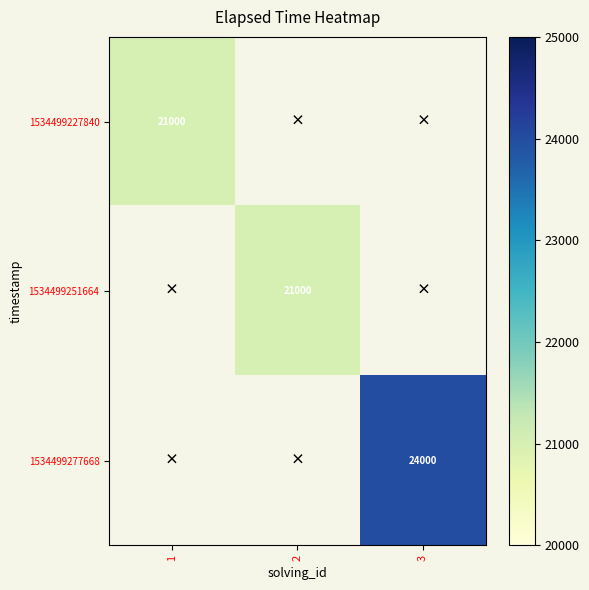

Which category has the highest value across all series?

3